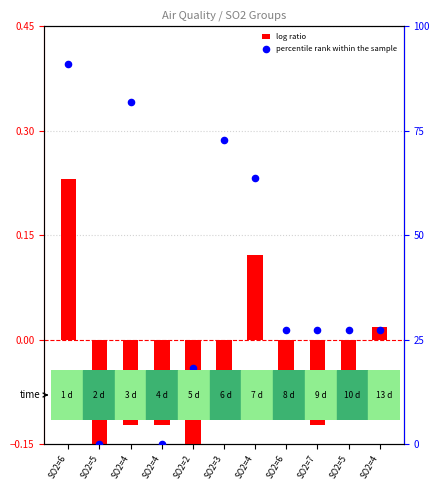

Which series contains the lowest Y value?

log ratio